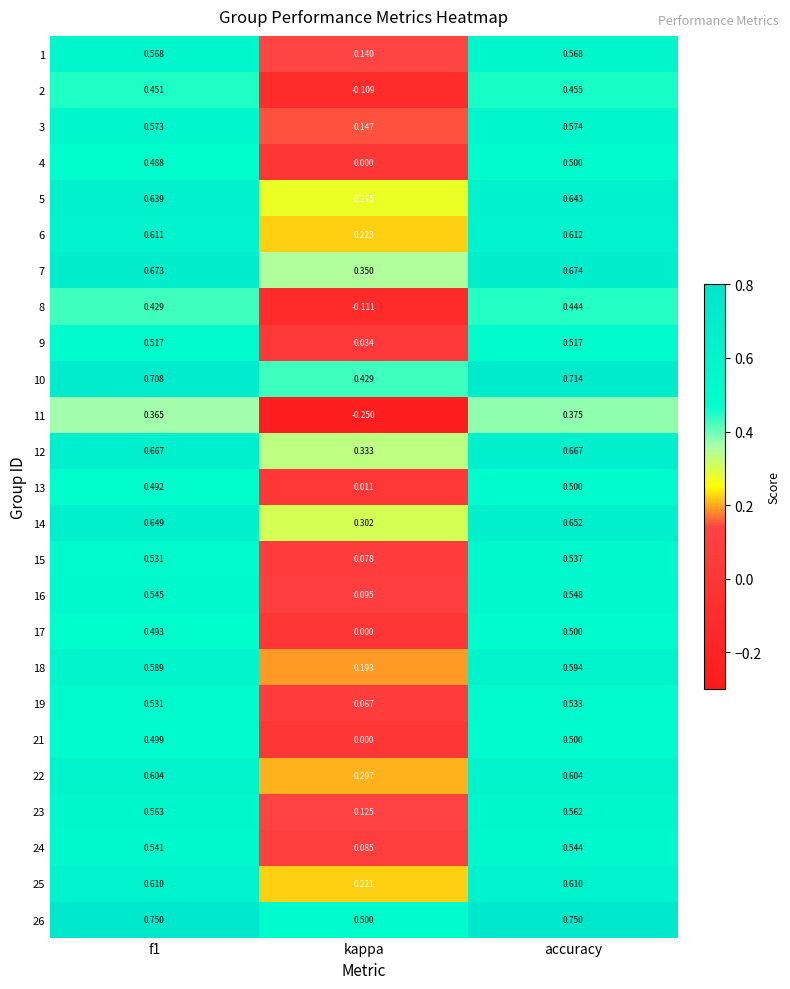

At which category does the chart reach its minimum across all series?

kappa